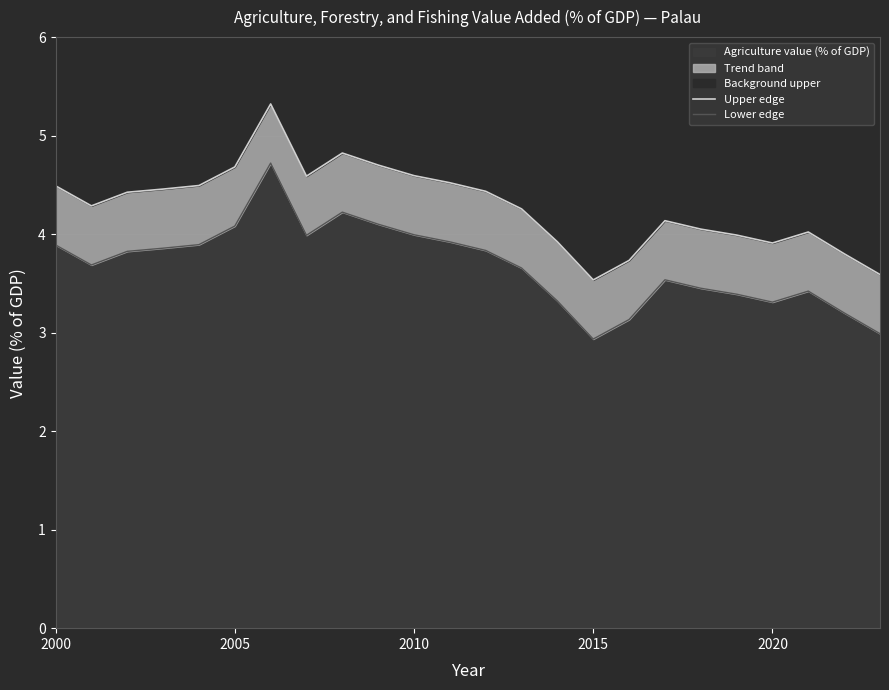

What is the highest value of the Agriculture value (% of GDP) series?

4.7